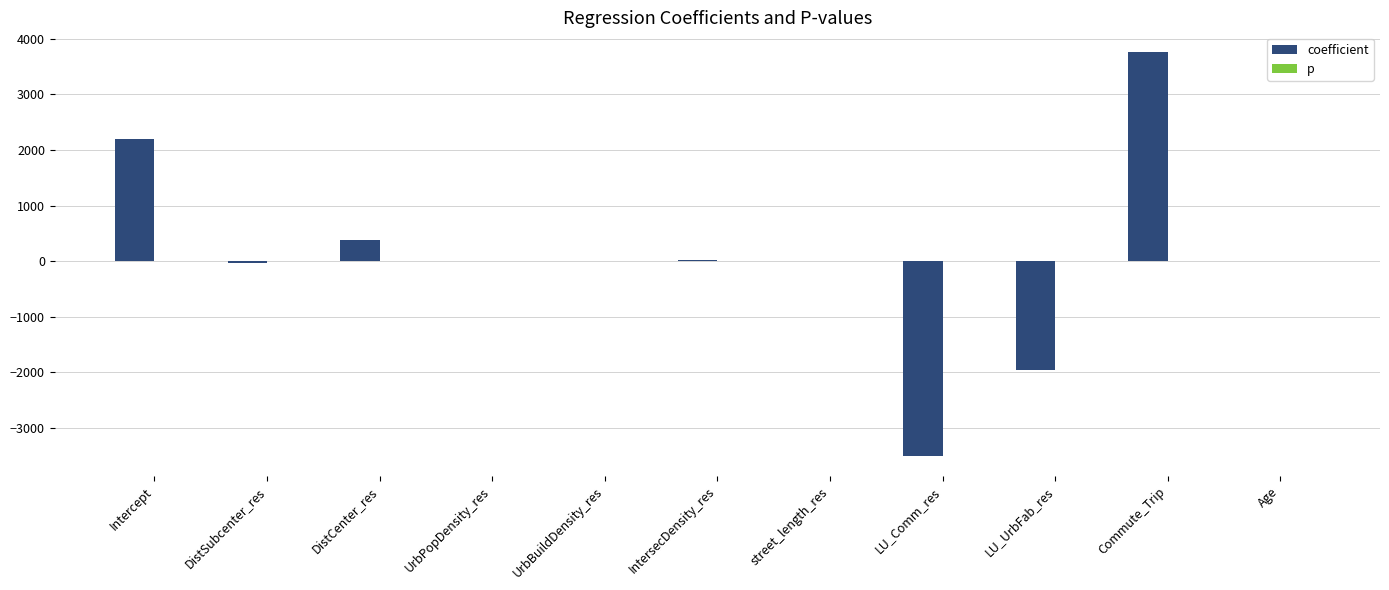

Is it true that coefficient equals -1964.3 at LU_UrbFab_res?

True